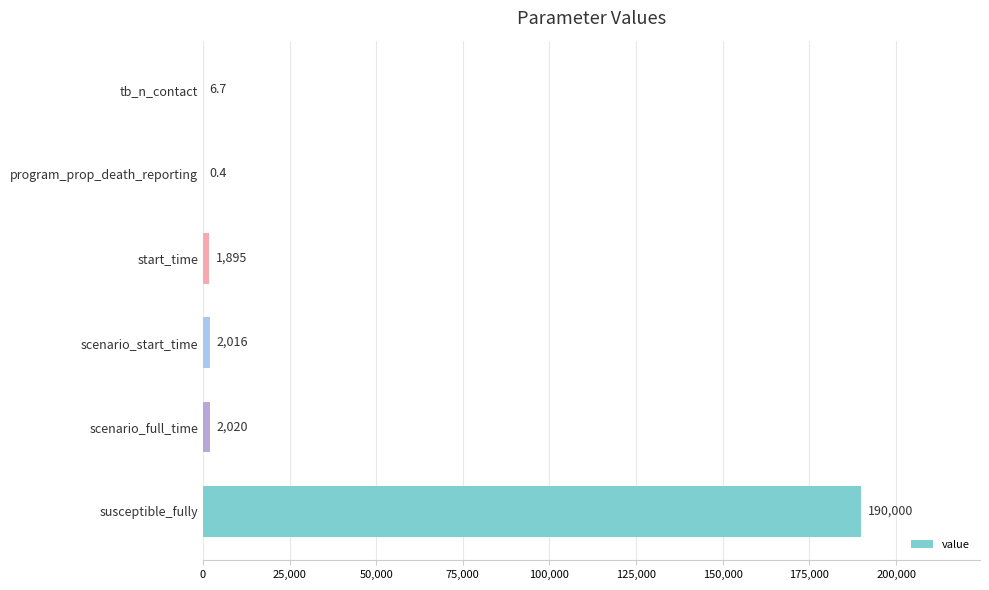

What is the average value?

32656.4